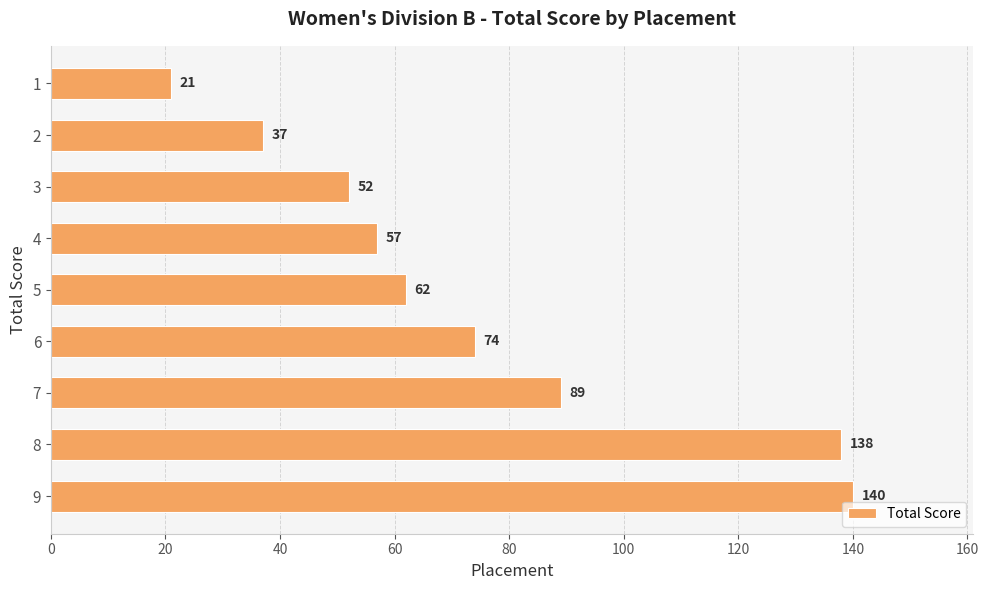

What is the value of the 6th bar from the top?

74